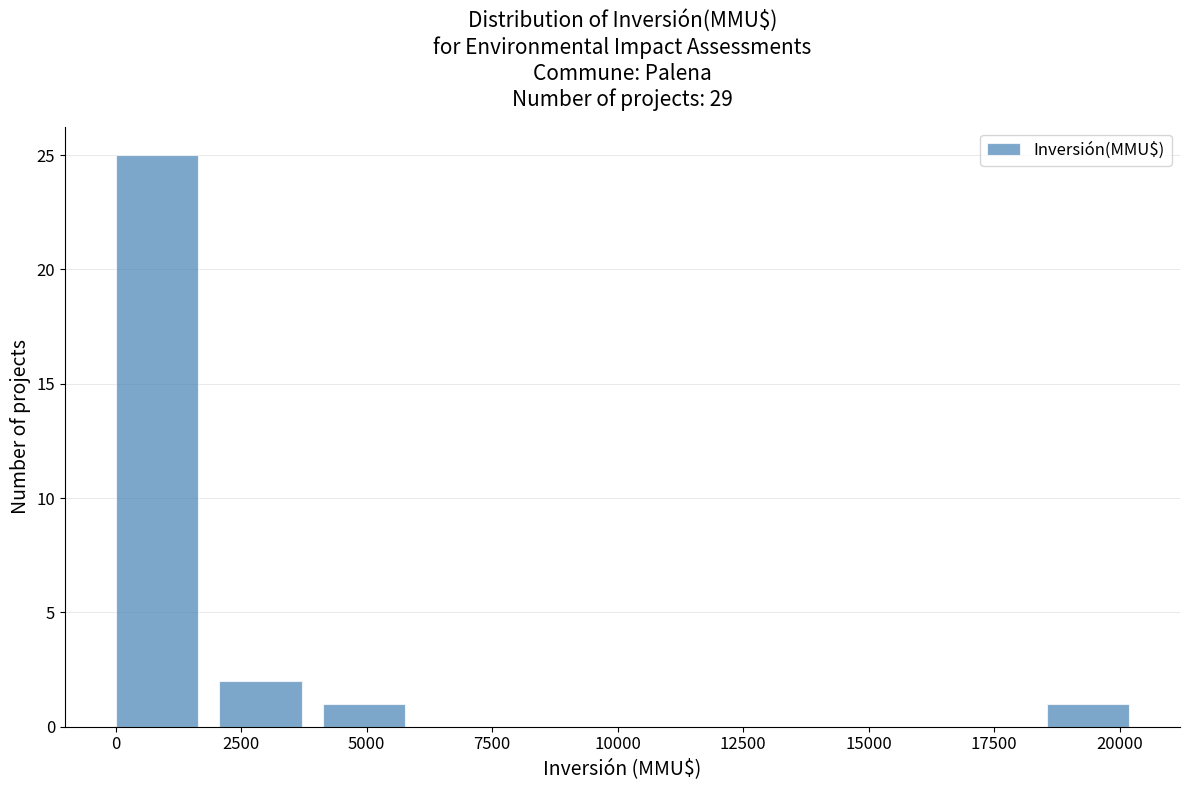

Reading left to right, list every bar in this chart as the range it spans on the x-axis followed by its height. Neither the bar edges nor the heights are printed on the chart, so give them approximately, as read against the axes.

0 to 2000: 25
2000 to 4000: 2
4000 to 6000: 1
6000 to 8000: 0
8000 to 10500: 0
10500 to 12500: 0
12500 to 14500: 0
14500 to 16500: 0
16500 to 18500: 0
18500 to 20500: 1